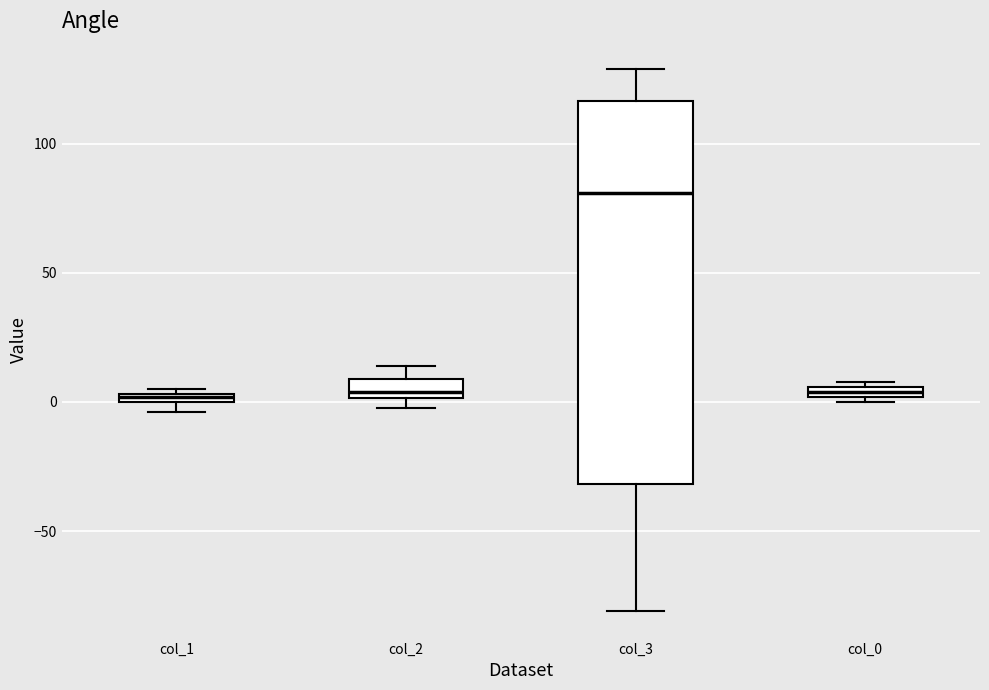

Comparing the boxes themselves (not the whiskers), which one is the tallest?

col_3